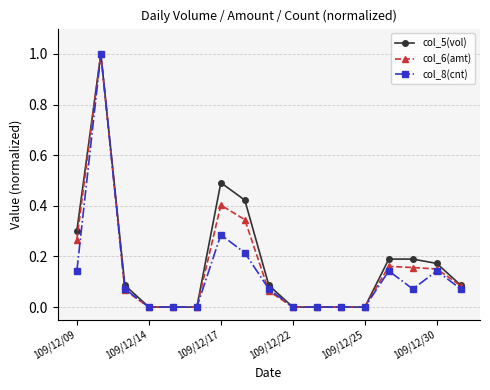

True or false: col_8(cnt) has more than 0 points higher than both neighbors.

True